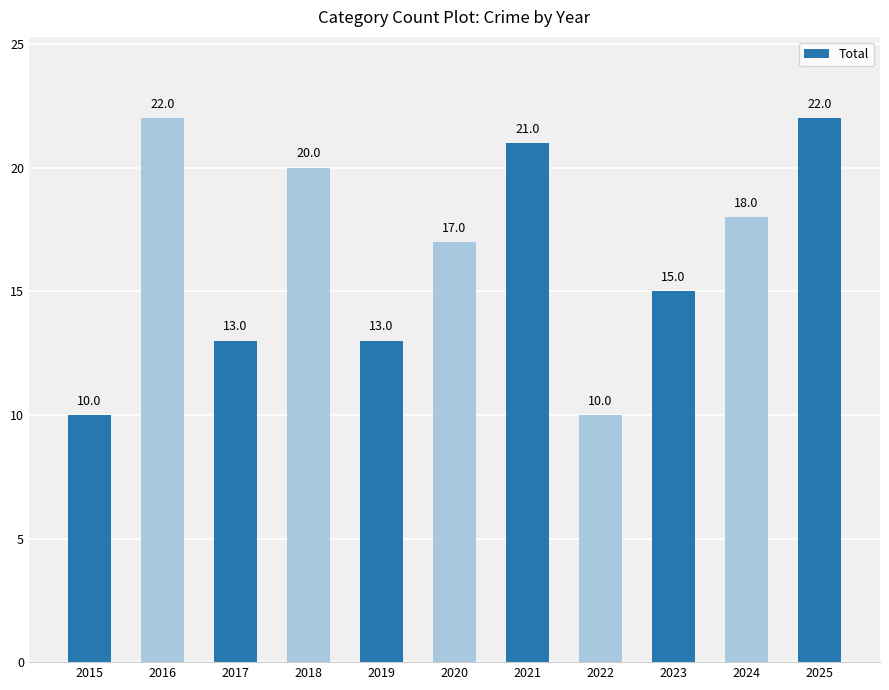

What is the greatest value displayed?

22